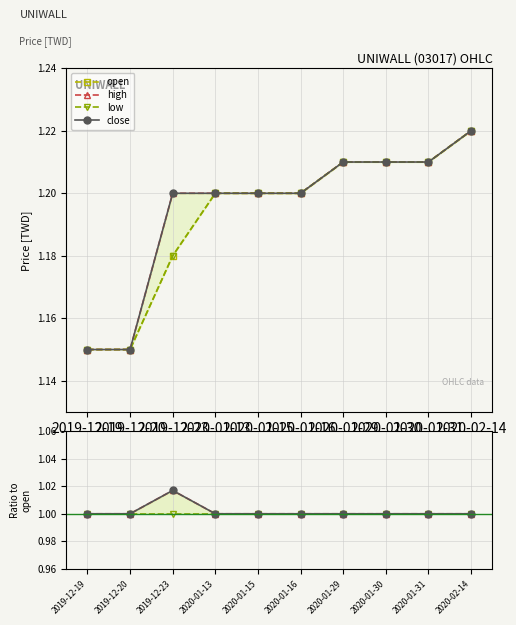

Which label corresponds to the smallest value in the chart?

2019-12-19